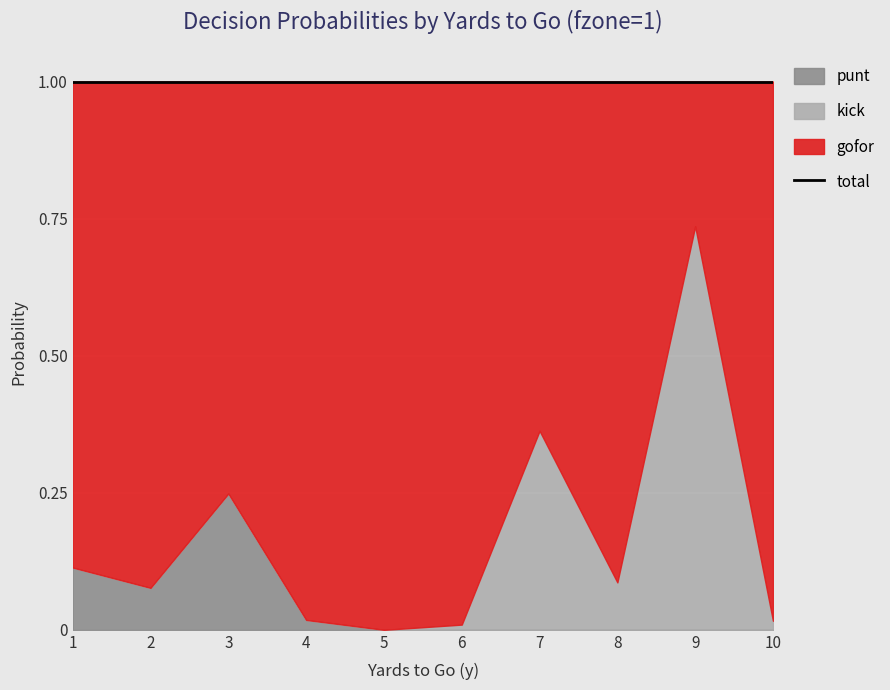

What is the difference between the maximum and minimum values in the gofor series?

0.7